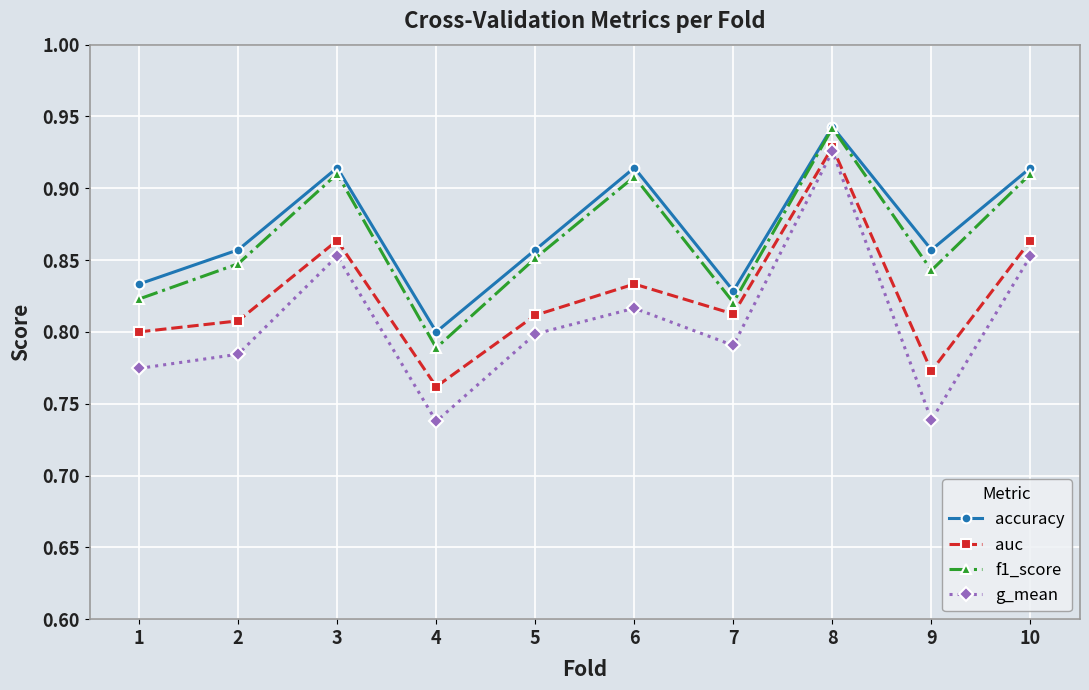

Rank the series at 2 from highest to lowest value.

accuracy, f1_score, auc, g_mean